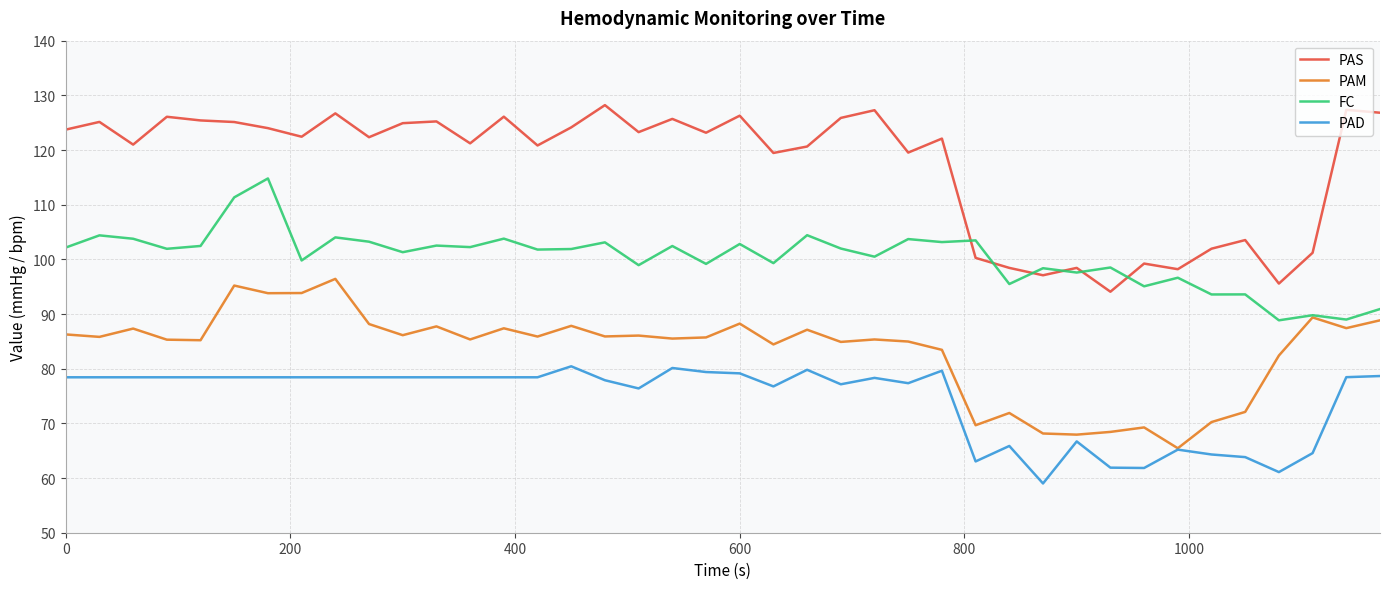

Which series has the largest total across all categories?

PAS